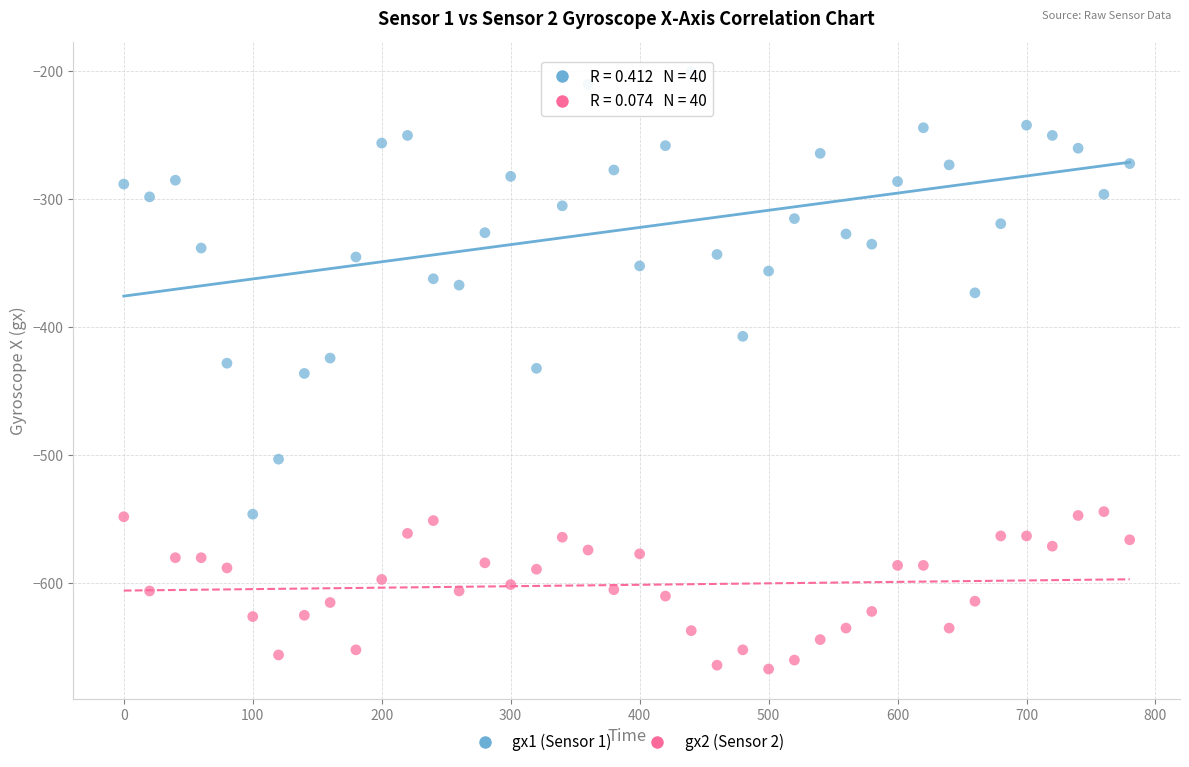

Across all data points, what is the range of X values (max minus min)?

780